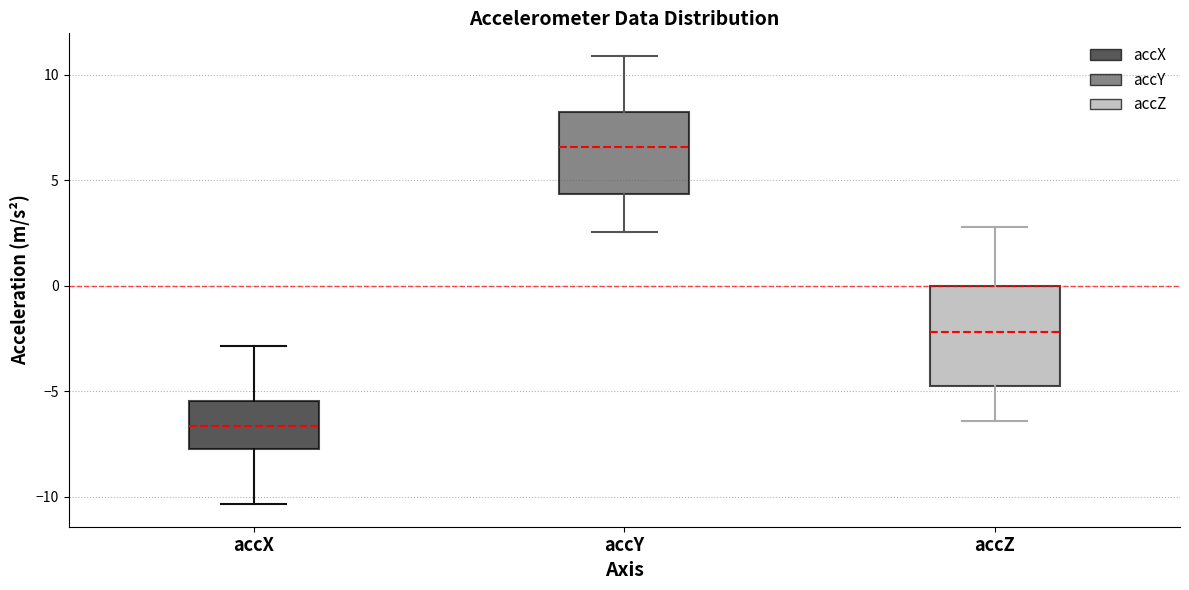

Which box has the lowest median line?

accX